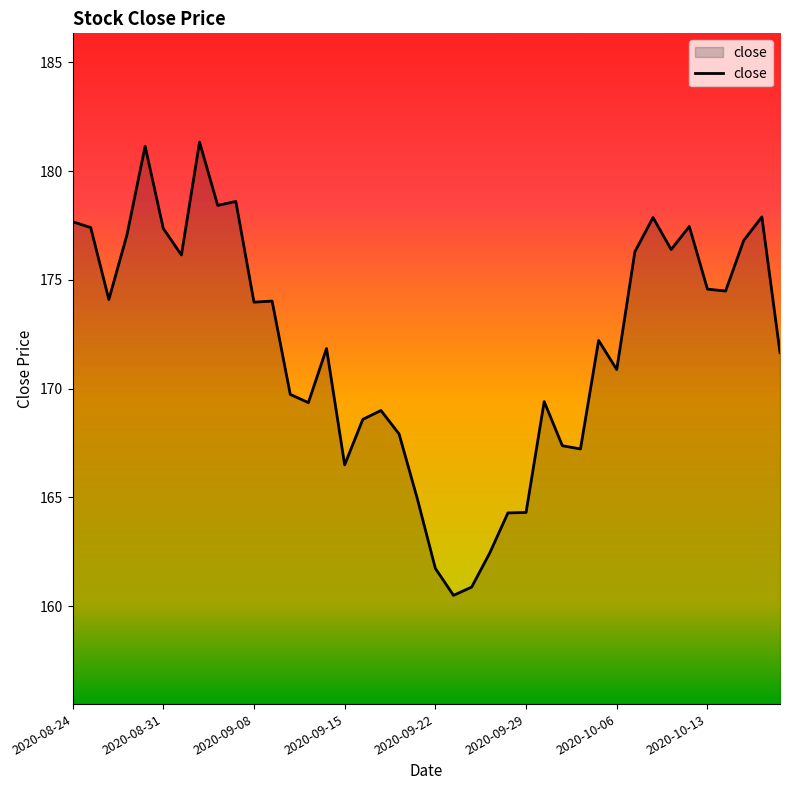

What is the minimum value shown in the chart?

160.5